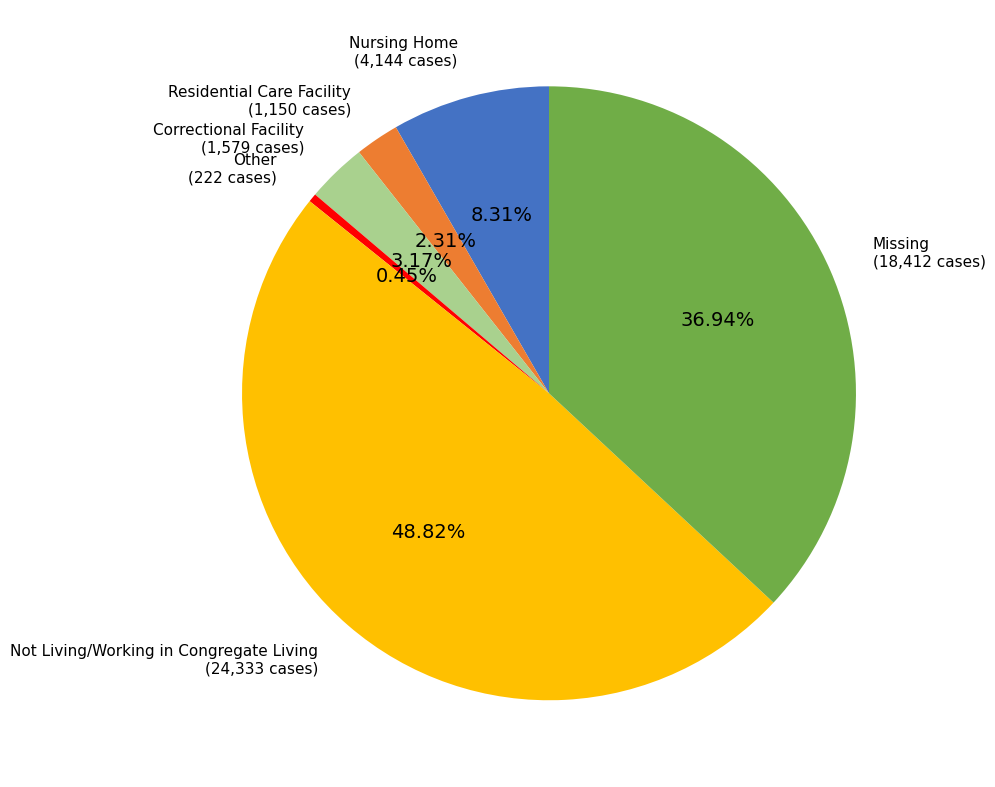

Is there any slice that represents more than half of the pie?

No